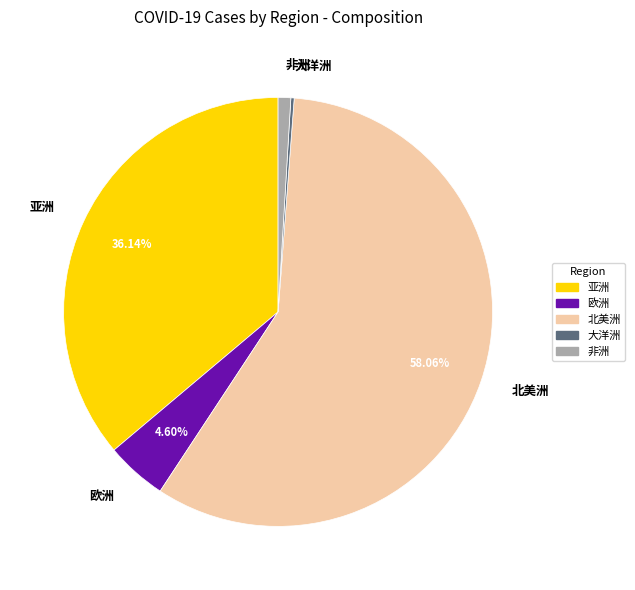

What portion of the pie excludes 欧洲?

95.4%